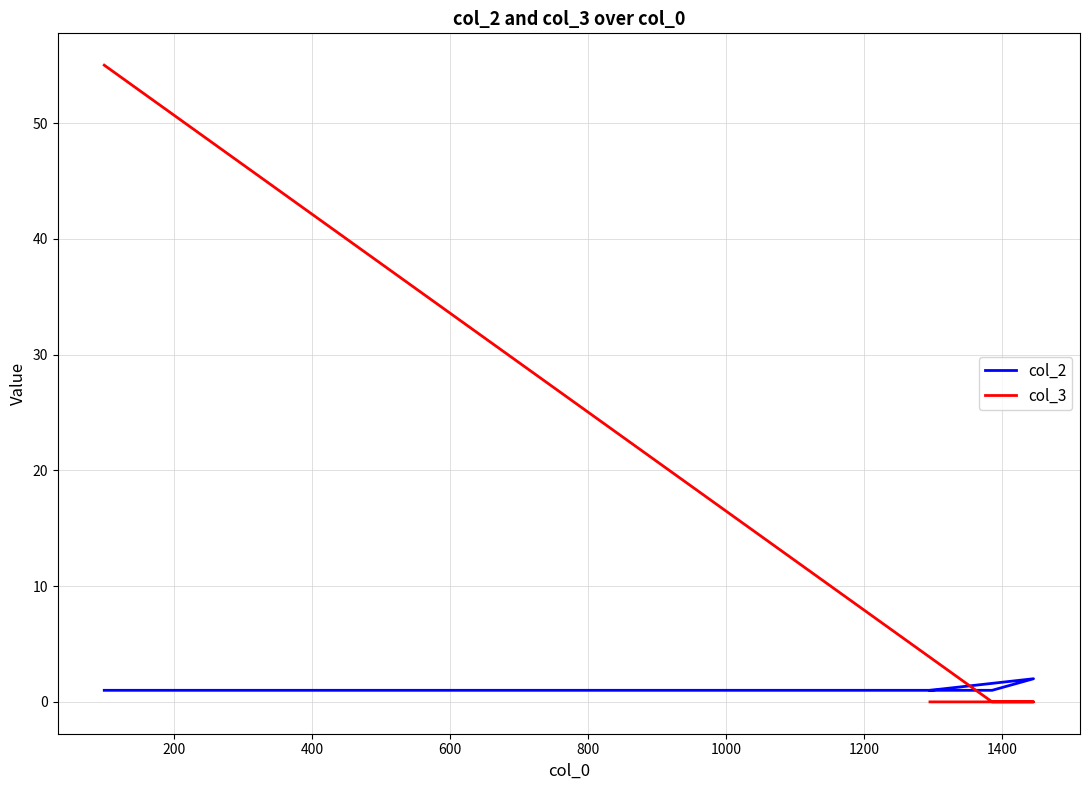

True or false: col_3 has more than 0 points higher than both neighbors.

False